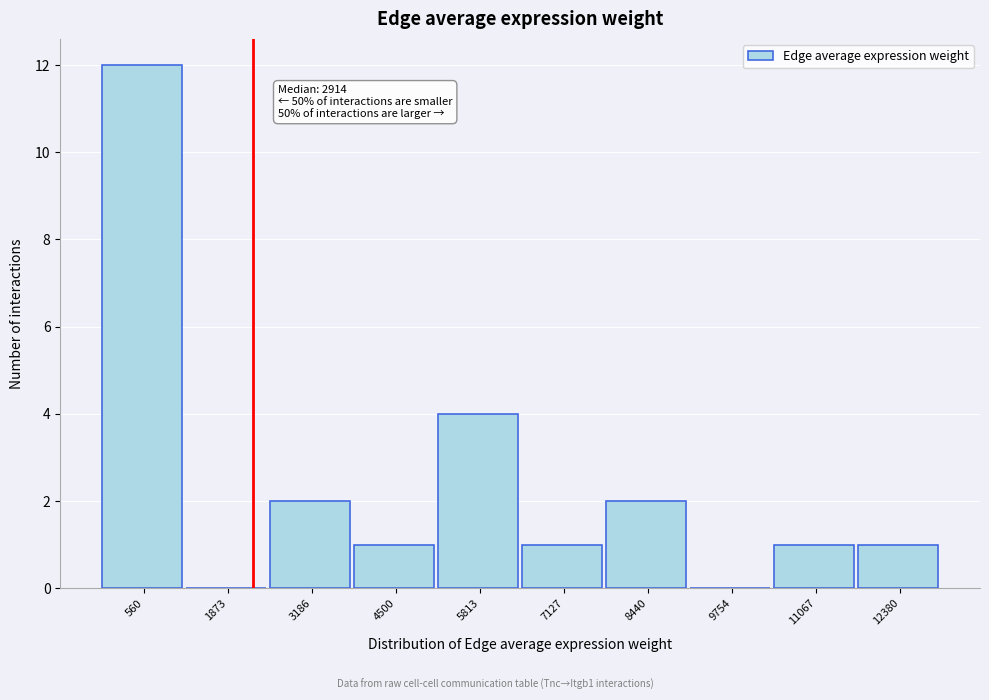

Reading left to right, transcribe all the data shown in this chart.

560=12	1873=0	3186=2	4500=1	5813=4	7127=1	8440=2	9754=0	11067=1	12380=1